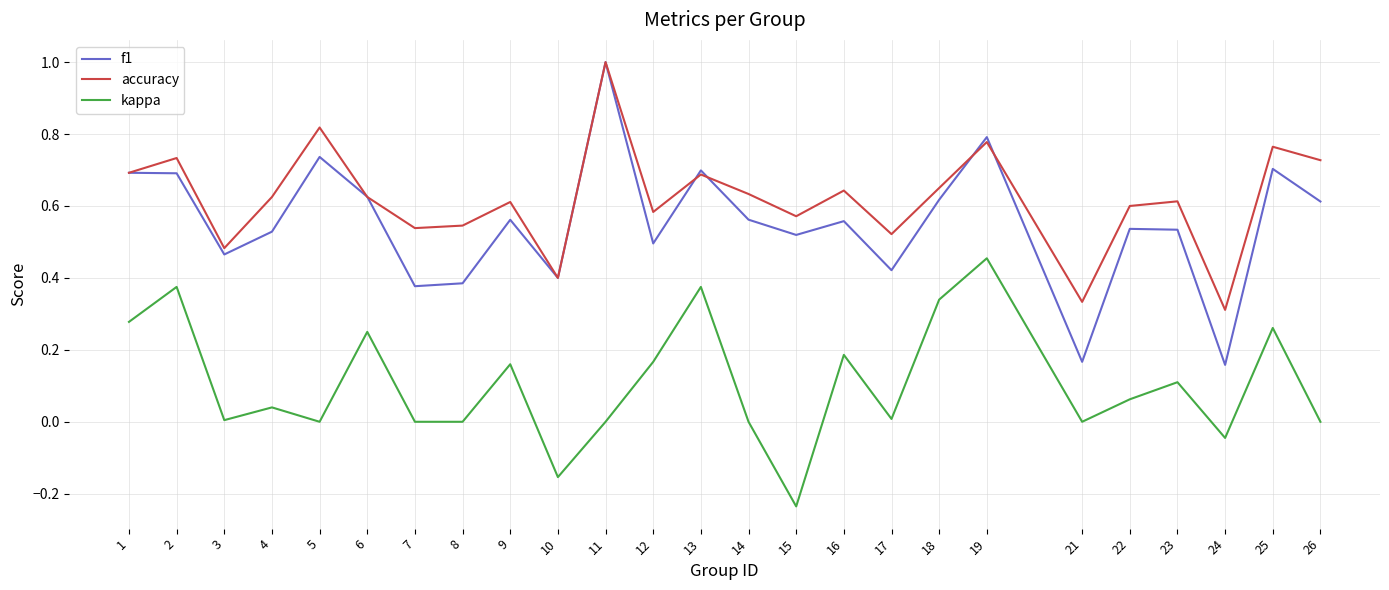

What is the sum of all kappa values?

2.6